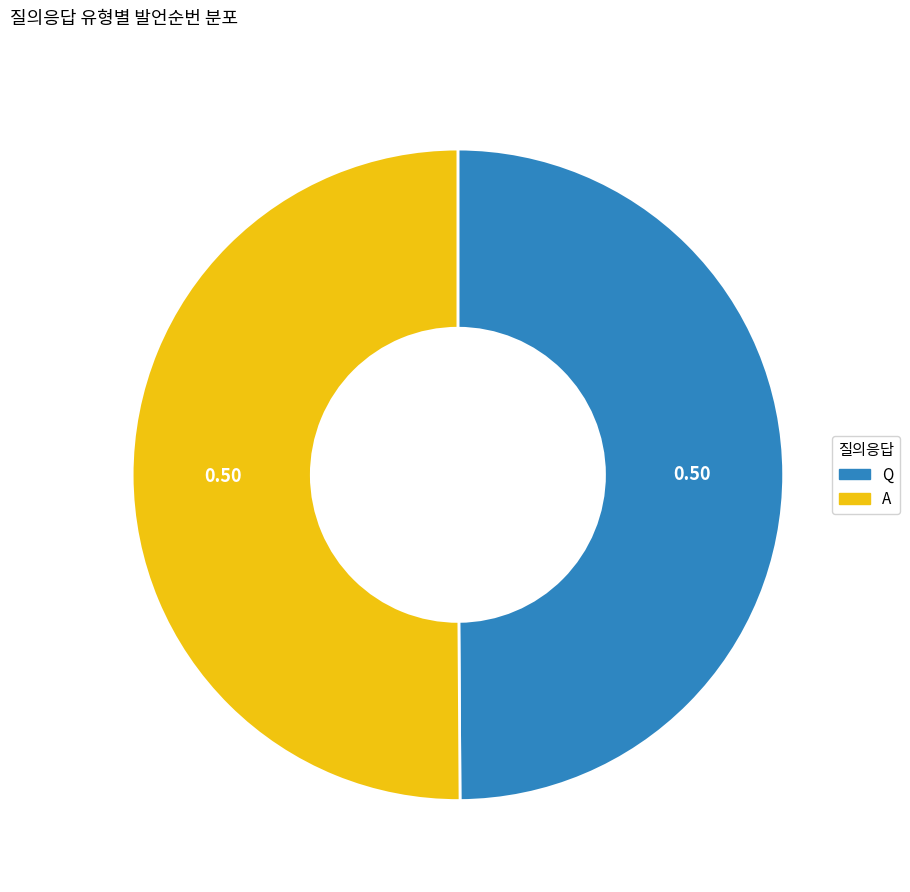

Approximately how many times larger is the value at Q compared to A?

1.0